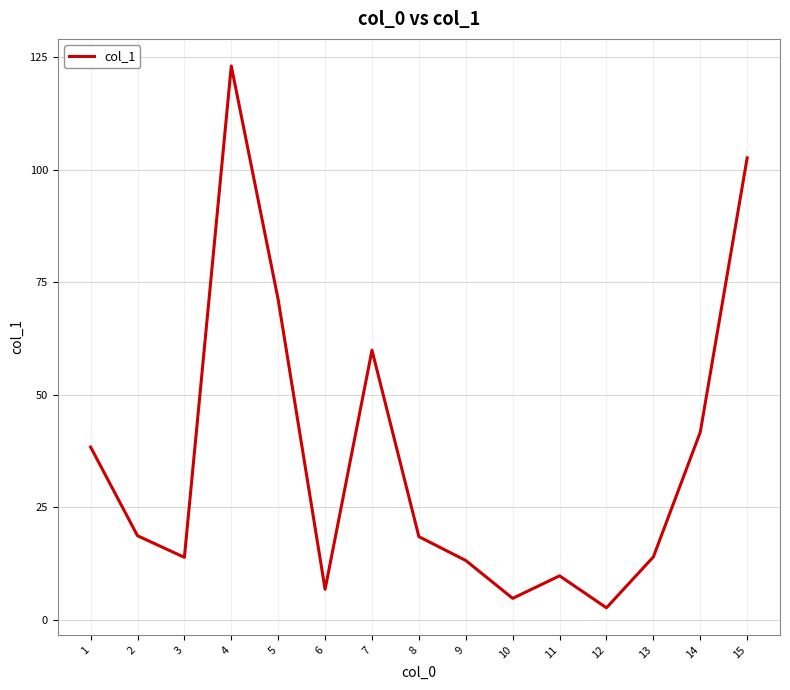

At which label is the value closest to 62?

7